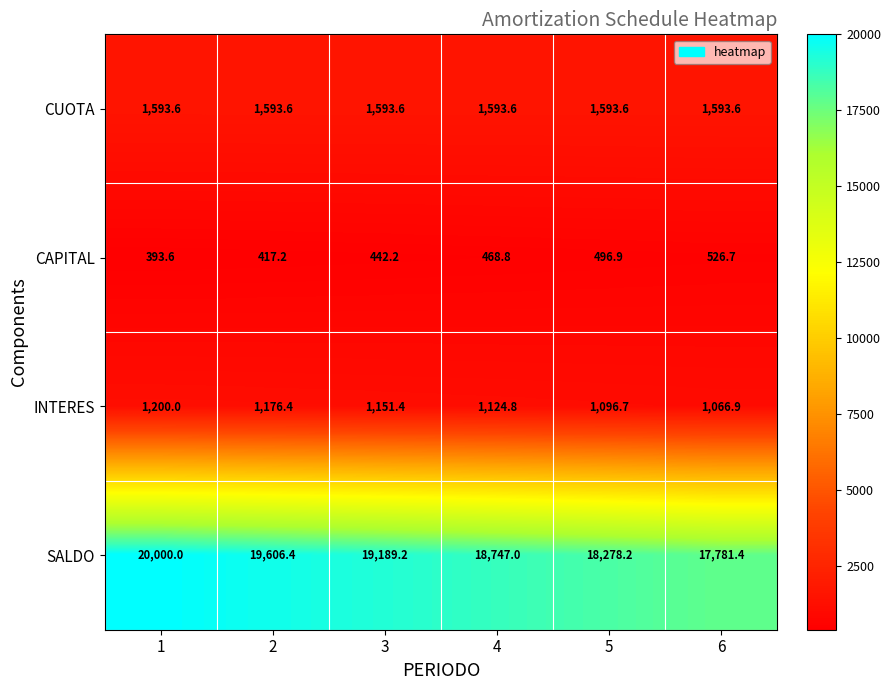

What is the total value across all series at 4?

21934.2